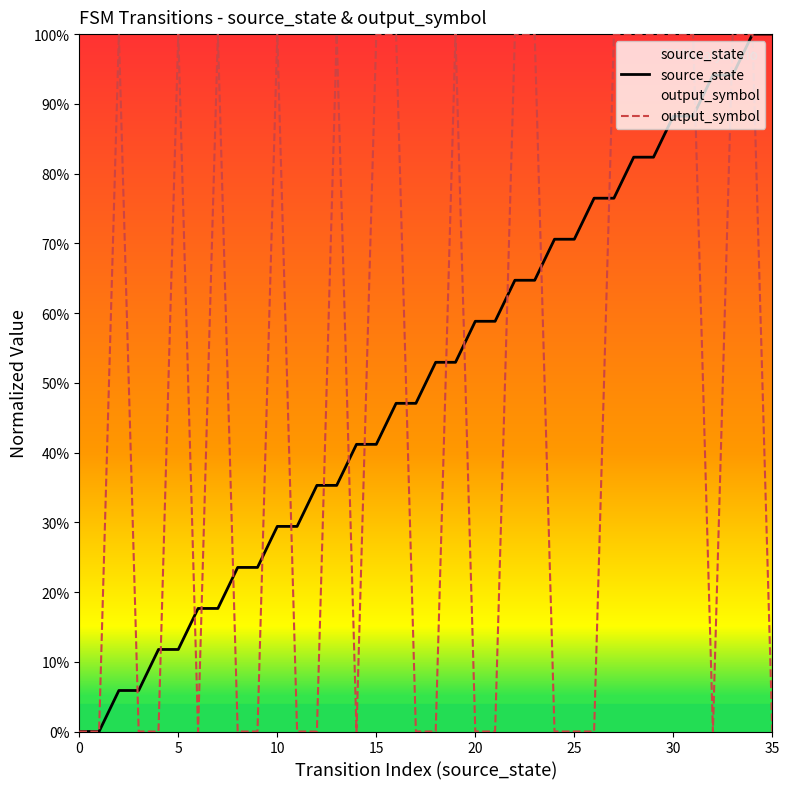

How many intersections are there between output_symbol and source_state?

18